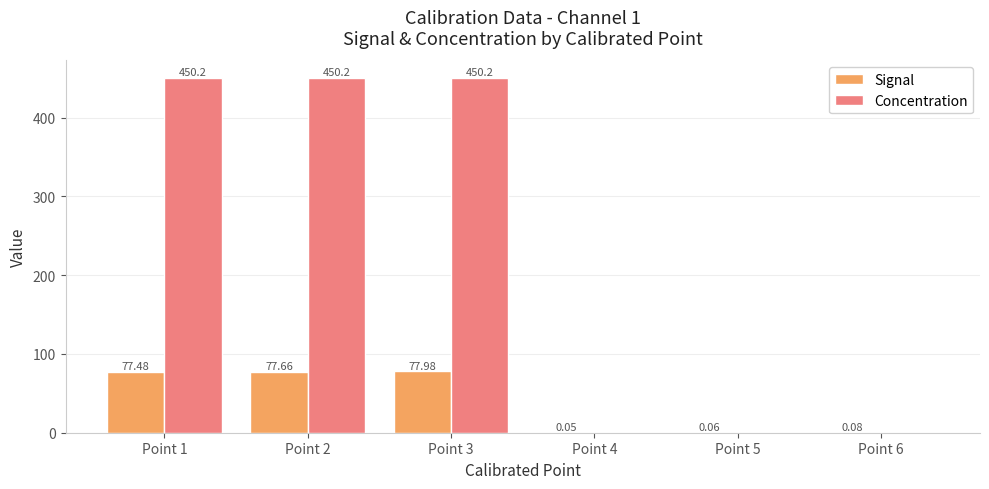

Is the value of Signal at Point 1 greater than the value of Concentration at Point 2?

No